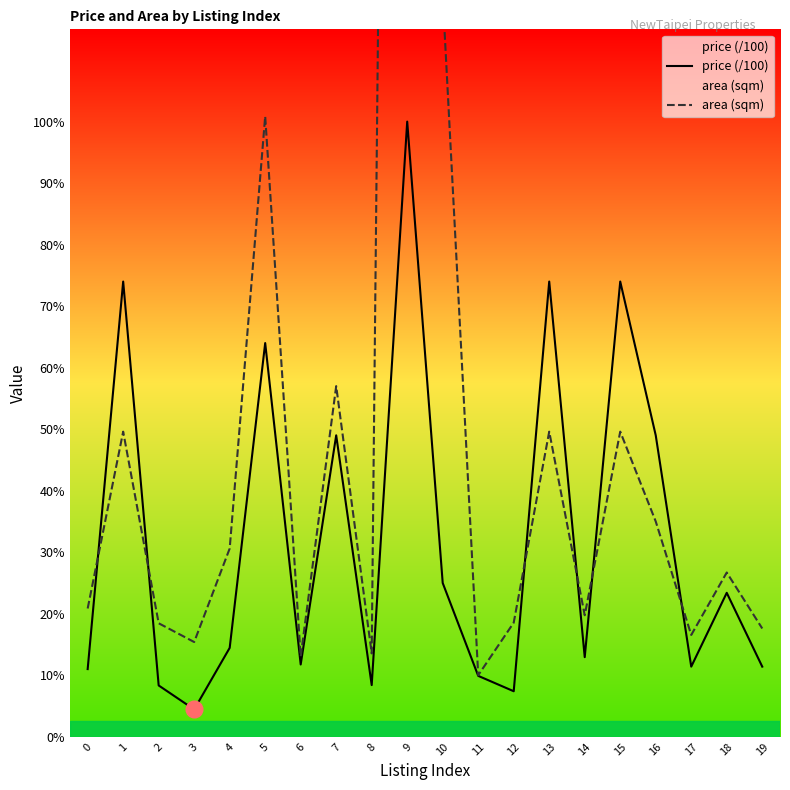

What is the difference between the maximum and minimum values in the area (sqm) series?

1148.0